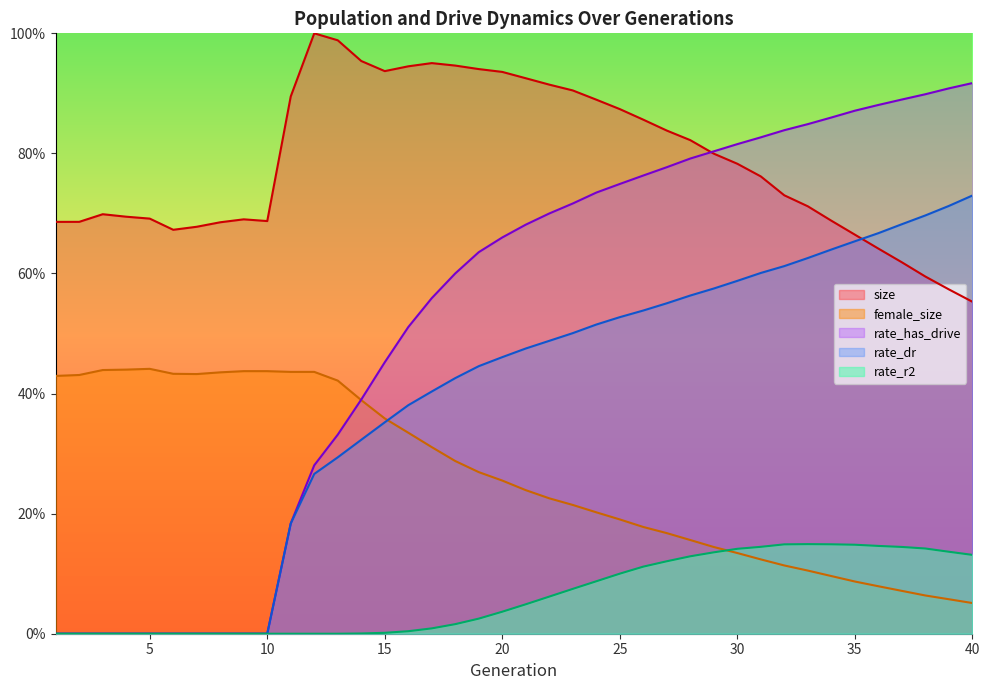

What is the difference between the maximum and minimum values in the rate_has_drive series?

0.9